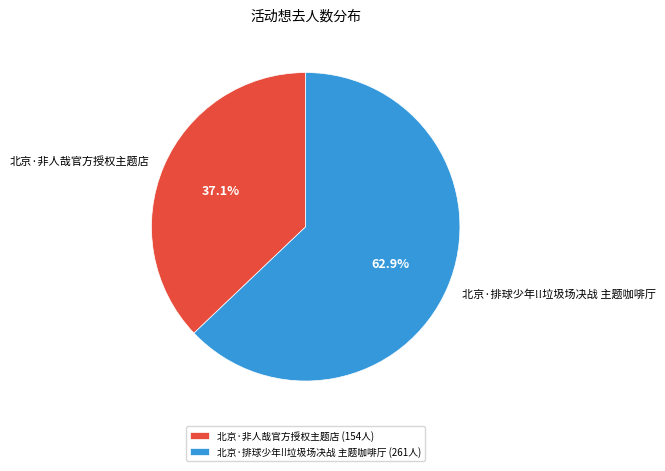

Which has a higher value, 北京·排球少年!!垃圾场决战 主题咖啡厅 or 北京·非人哉官方授权主题店?

北京·排球少年!!垃圾场决战 主题咖啡厅